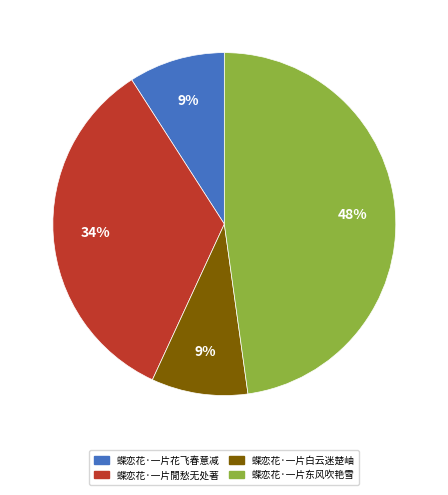

Is it true that 蝶恋花·一片白云迷楚岫 is 19% of the pie?

False